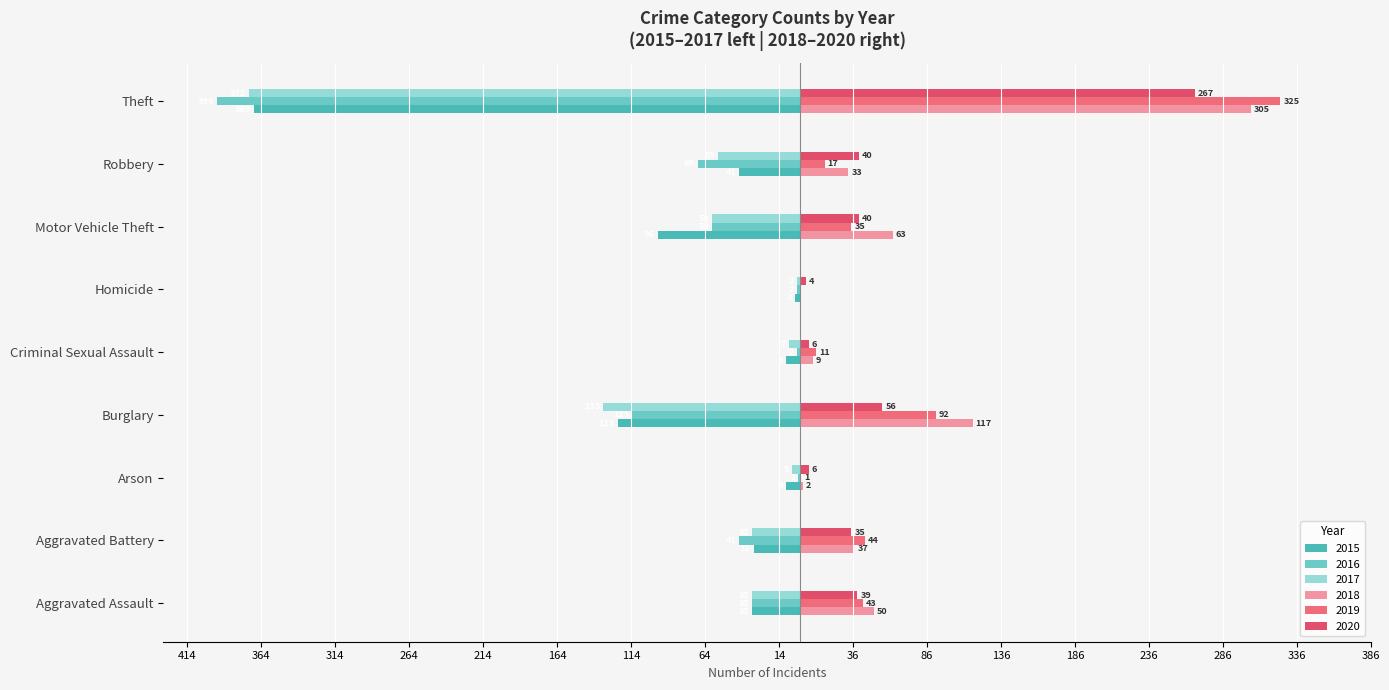

Which has a higher value, Aggravated Battery or Robbery?

Aggravated Battery